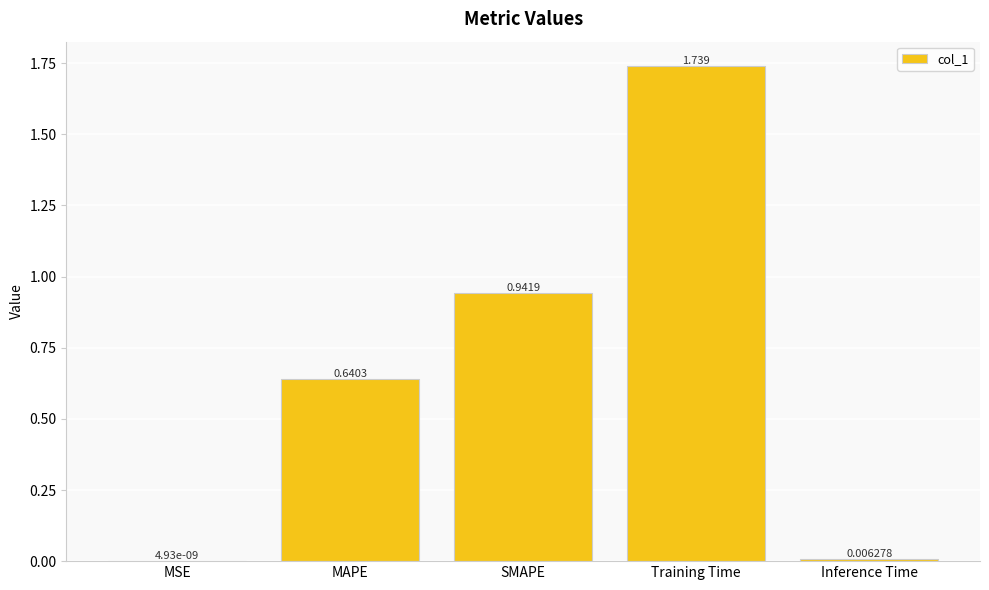

The chart shows a value of 0.9 at MAPE. True or false?

False